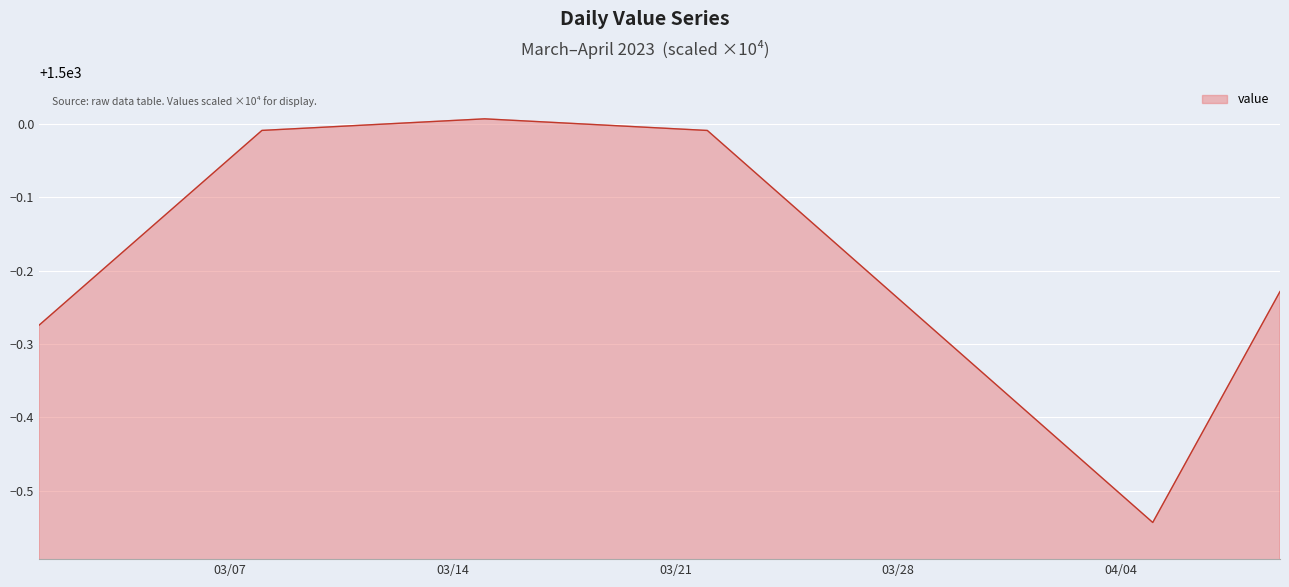

What is the difference between the maximum and minimum values?

0.6